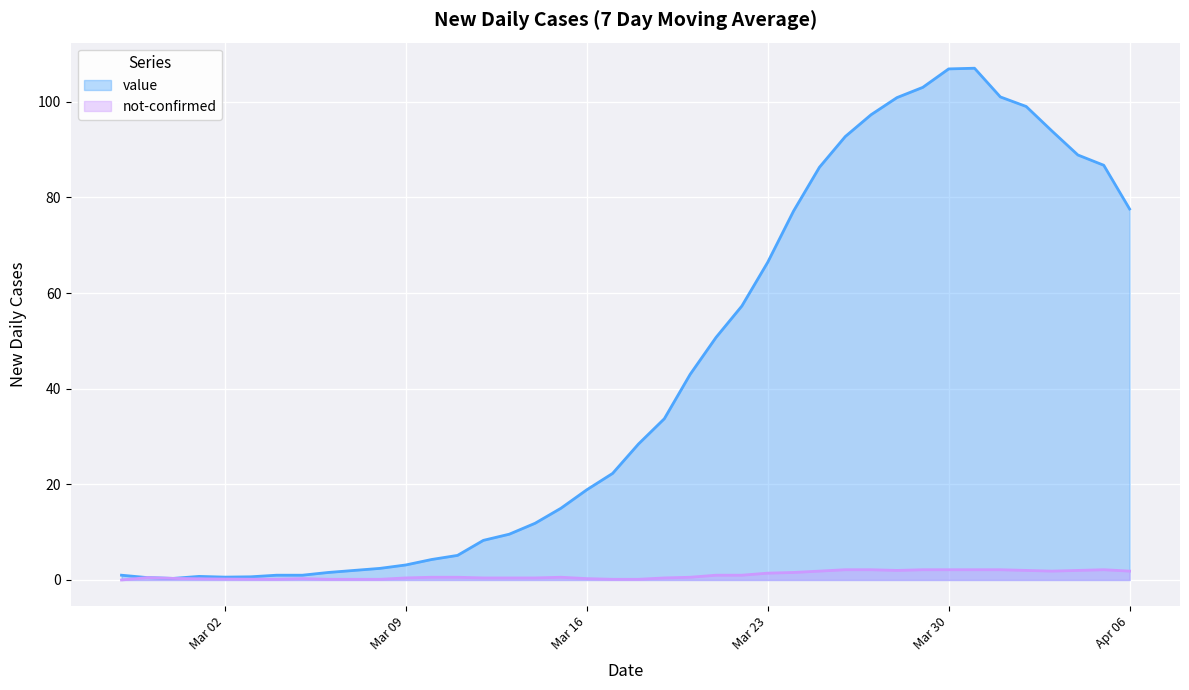

Which series has the widest spread of values?

value